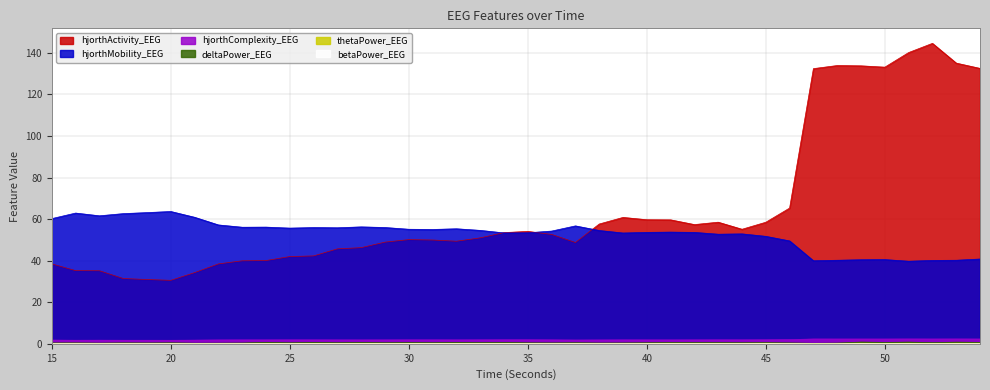

What is the difference between the maximum and second lowest values in the hjorthComplexity_EEG series?

0.6